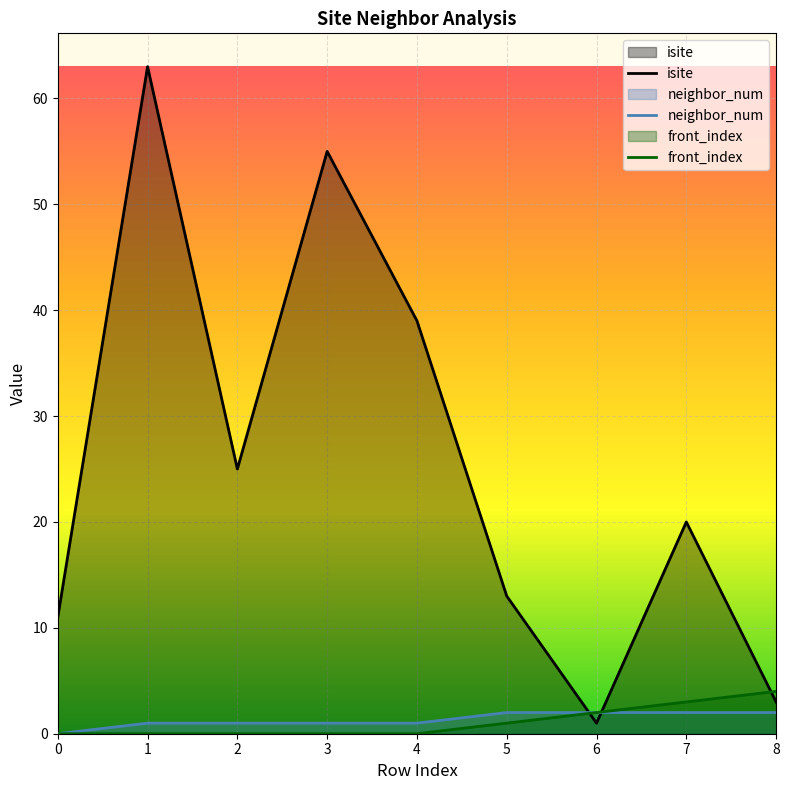

Reading right to left, what are all the values shown in this chart?

isite: 8=3	7=20	6=1	5=13	4=39	3=55	2=25	1=63	0=11
neighbor_num: 8=2	7=2	6=2	5=2	4=1	3=1	2=1	1=1	0=0
front_index: 8=4	7=3	6=2	5=1	4=0	3=0	2=0	1=0	0=0